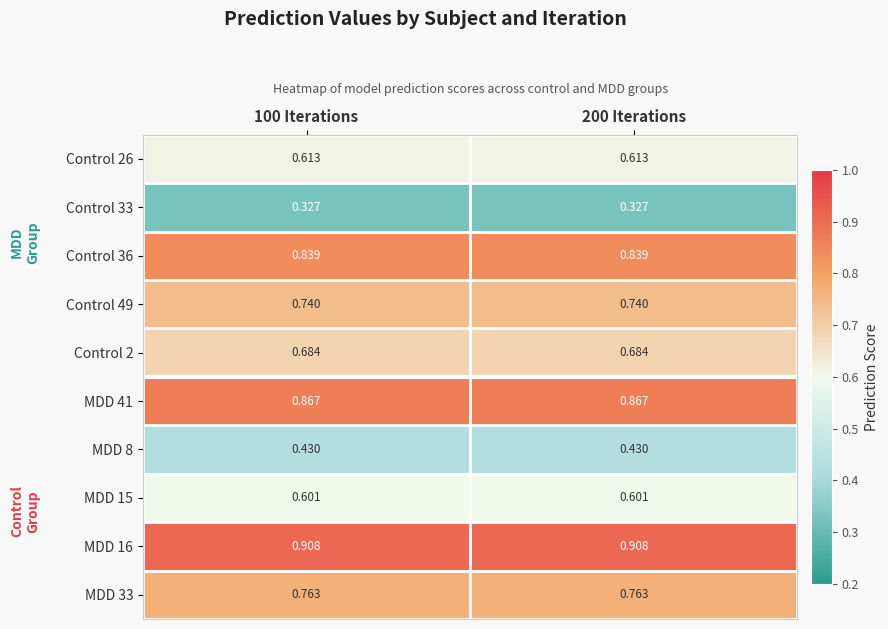

Is the value of MDD 33 at 200 Iterations greater than the value of Control 36 at 100 Iterations?

No